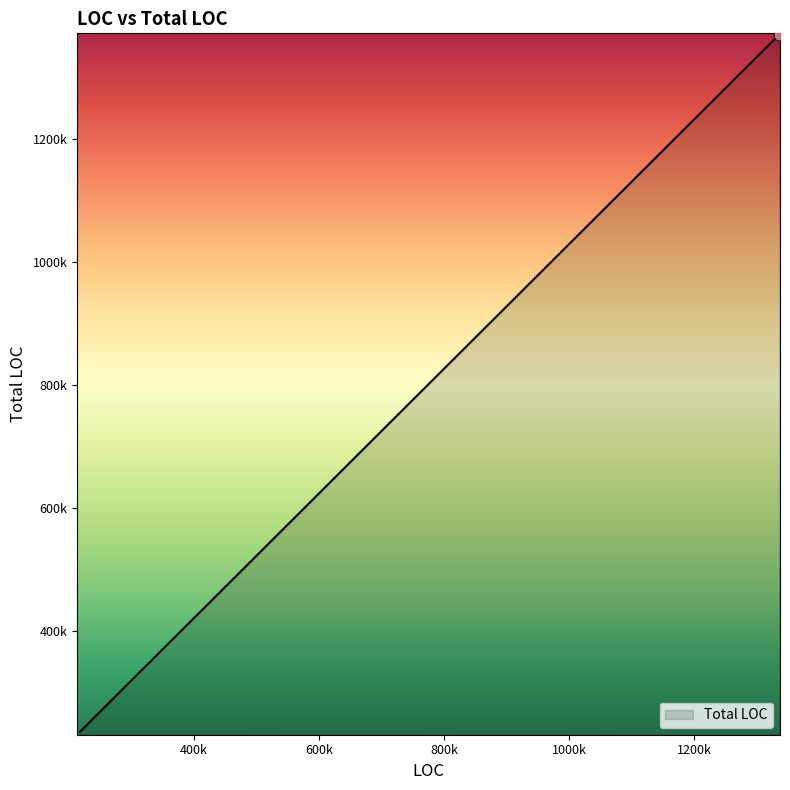

Approximately how many times larger is the value at 1335586 compared to 1335586?

1.0